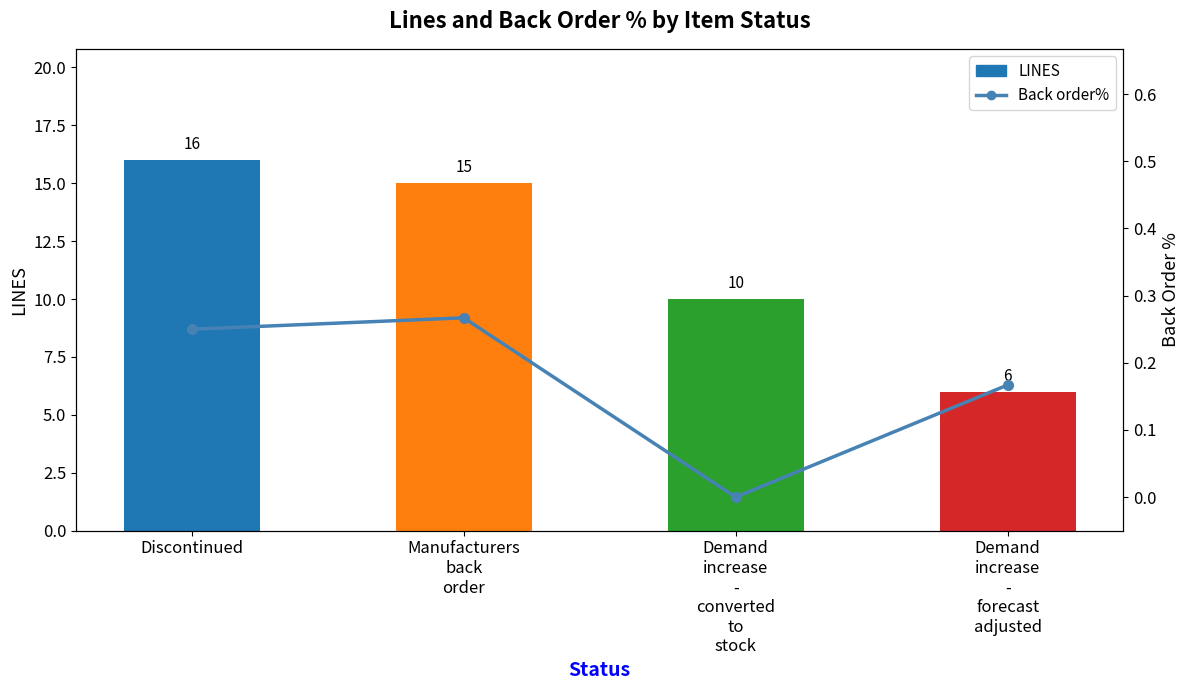

What are all the series names shown in the legend?

LINES, Back order%